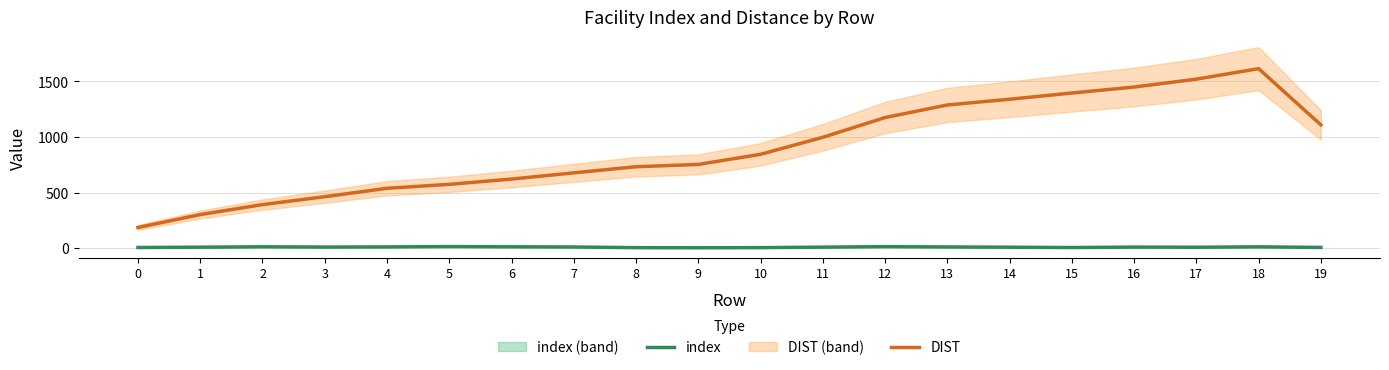

Does the chart display data point markers on the line(s)?

No